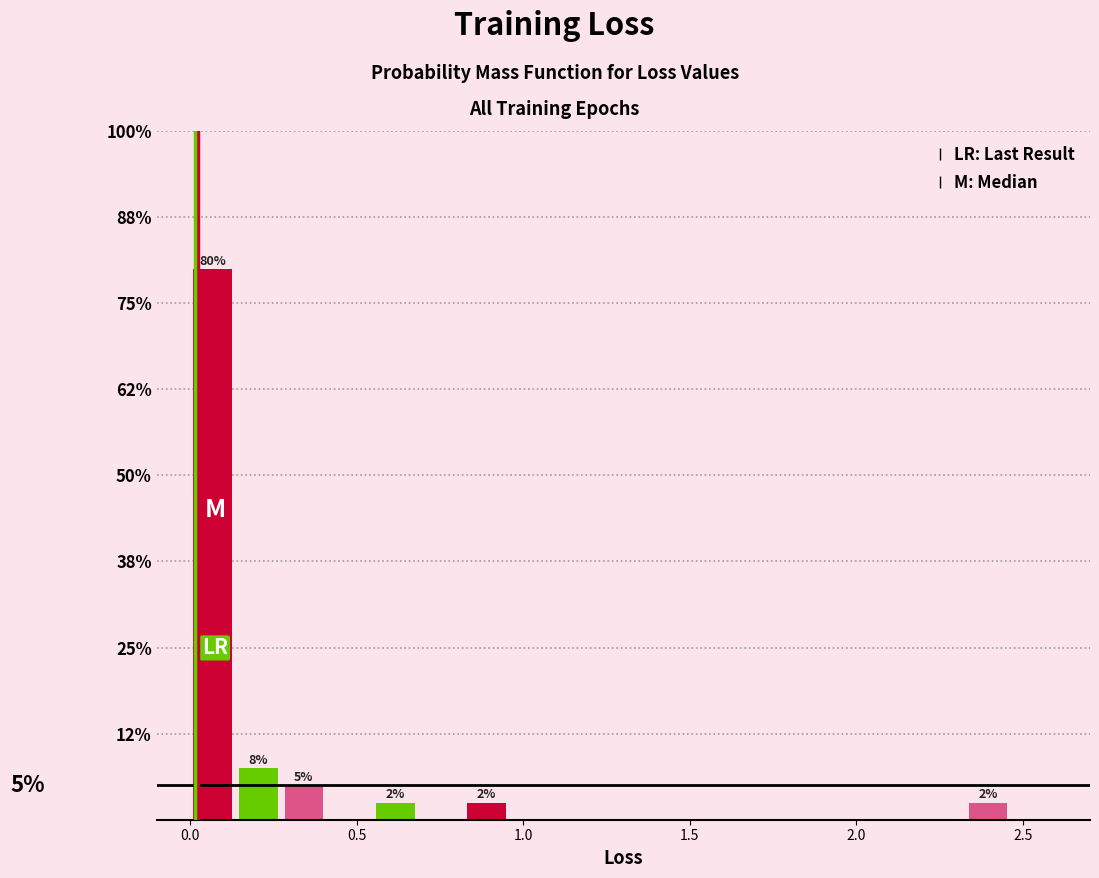

Read against the x-axis, roughly where is the centre of the tallest bar?

0.05